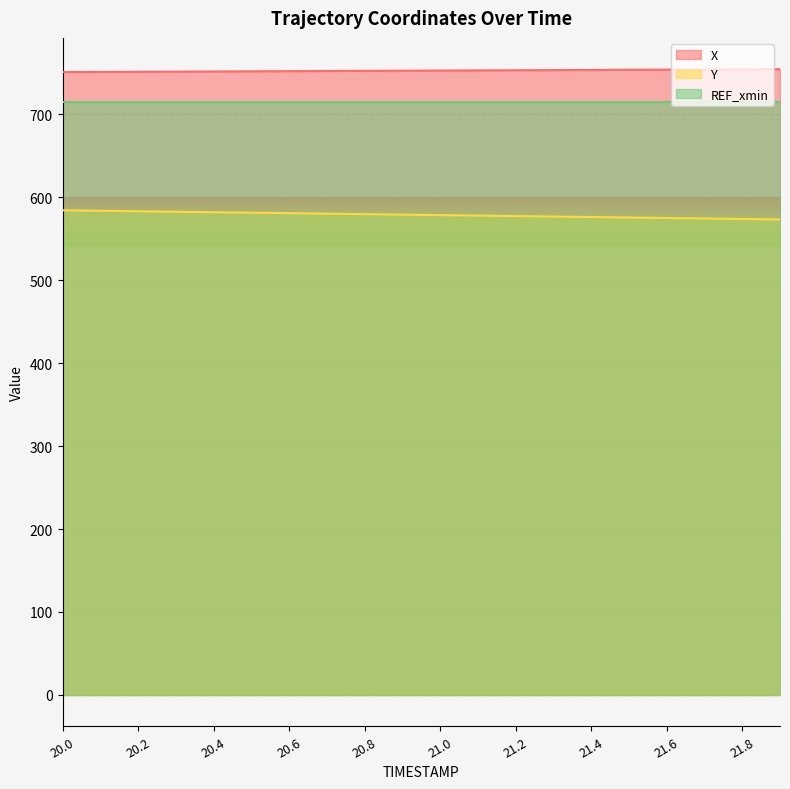

Does the chart display data point markers on the line(s)?

No